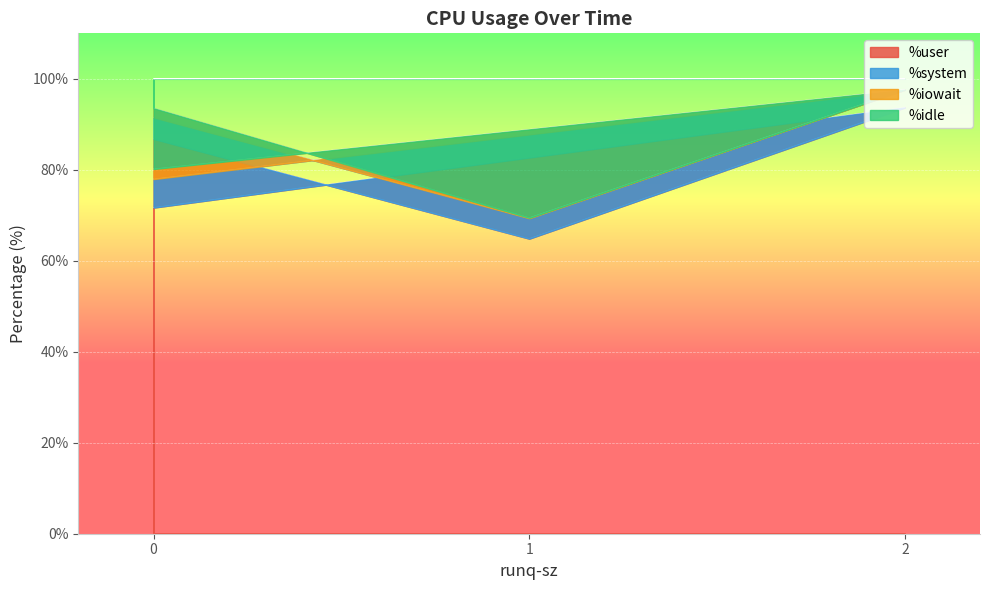

Between 2 and 1, which is larger?

2